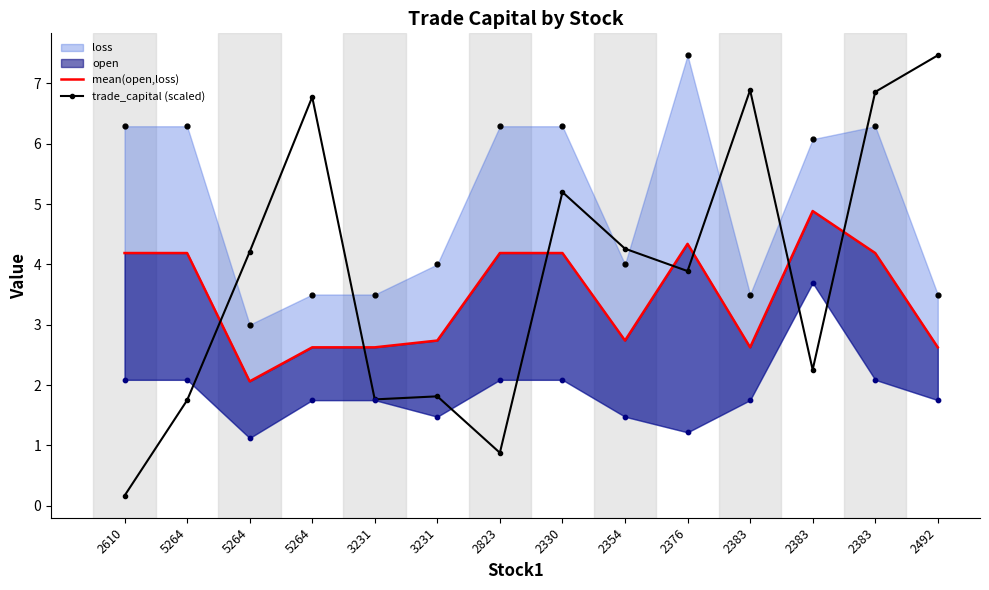

Which series reaches the minimum Y coordinate?

trade_capital (scaled)